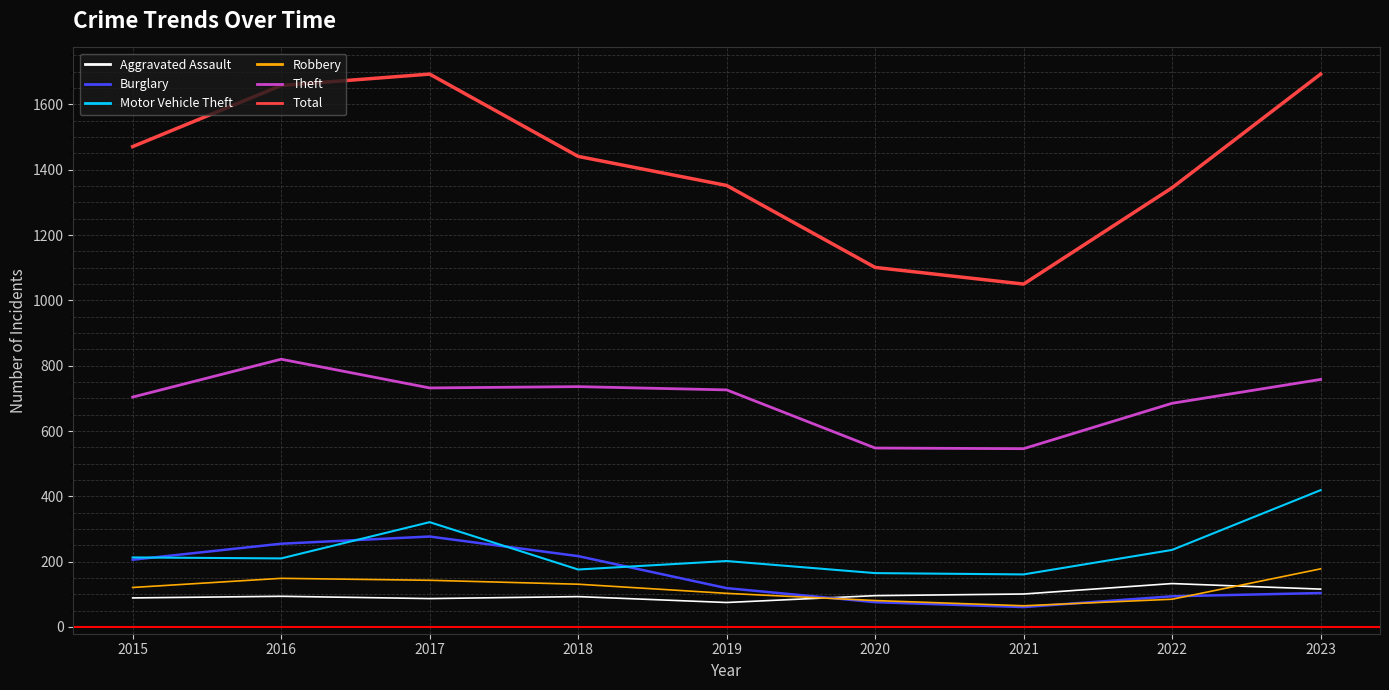

True or false: Burglary has a value of 378 at 2016.

False